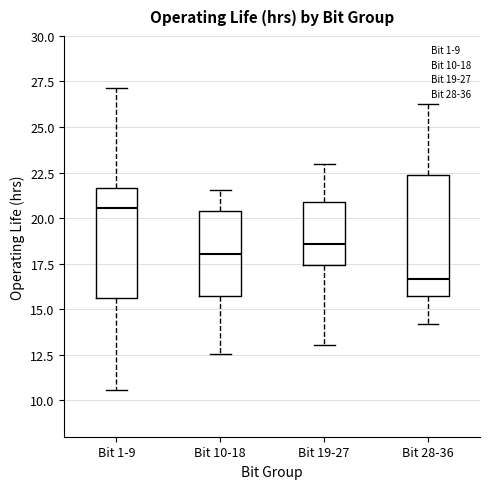

Reading left to right, transcribe this box plot: for each box, give where its median line is, the range the box spans, and where its two whiskers end, as read against the y-axis. The values are not printed on the chart, so give them approximately, as read against the axis.

Bit 1-9: median 20.5, box 15.5 to 21.5, whiskers 10.5 to 27.0
Bit 10-18: median 18.0, box 15.5 to 20.5, whiskers 12.5 to 21.5
Bit 19-27: median 18.5, box 17.5 to 21.0, whiskers 13.0 to 23.0
Bit 28-36: median 16.5, box 15.5 to 22.5, whiskers 14.0 to 26.5